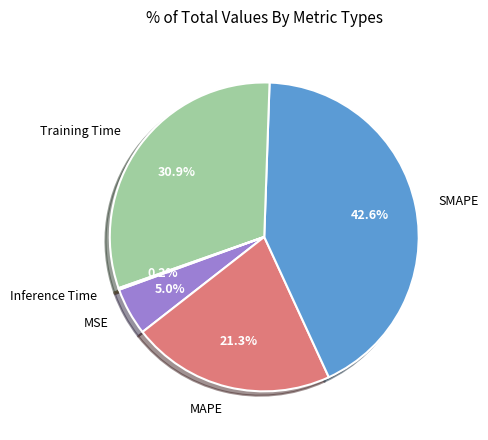

What is the largest slice in the pie chart?

SMAPE